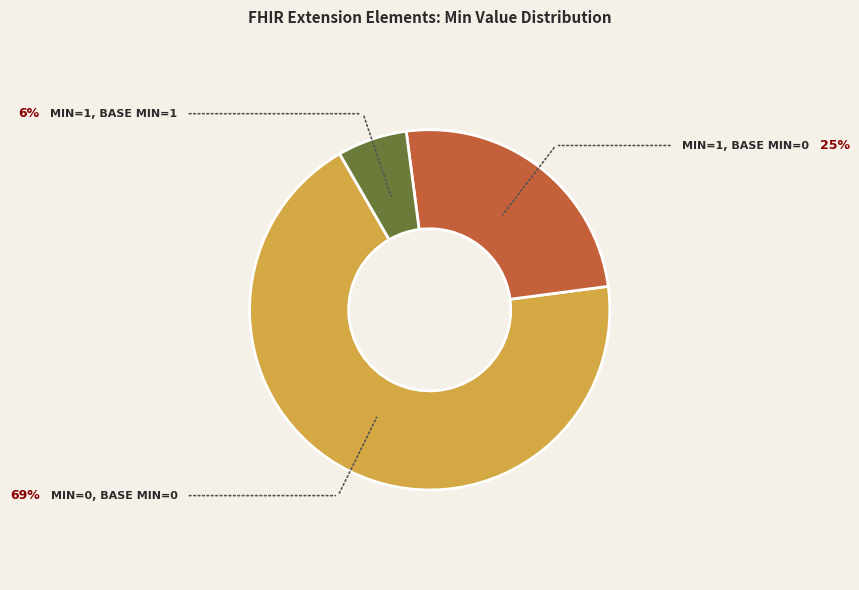

Does any single category account for the majority?

Yes